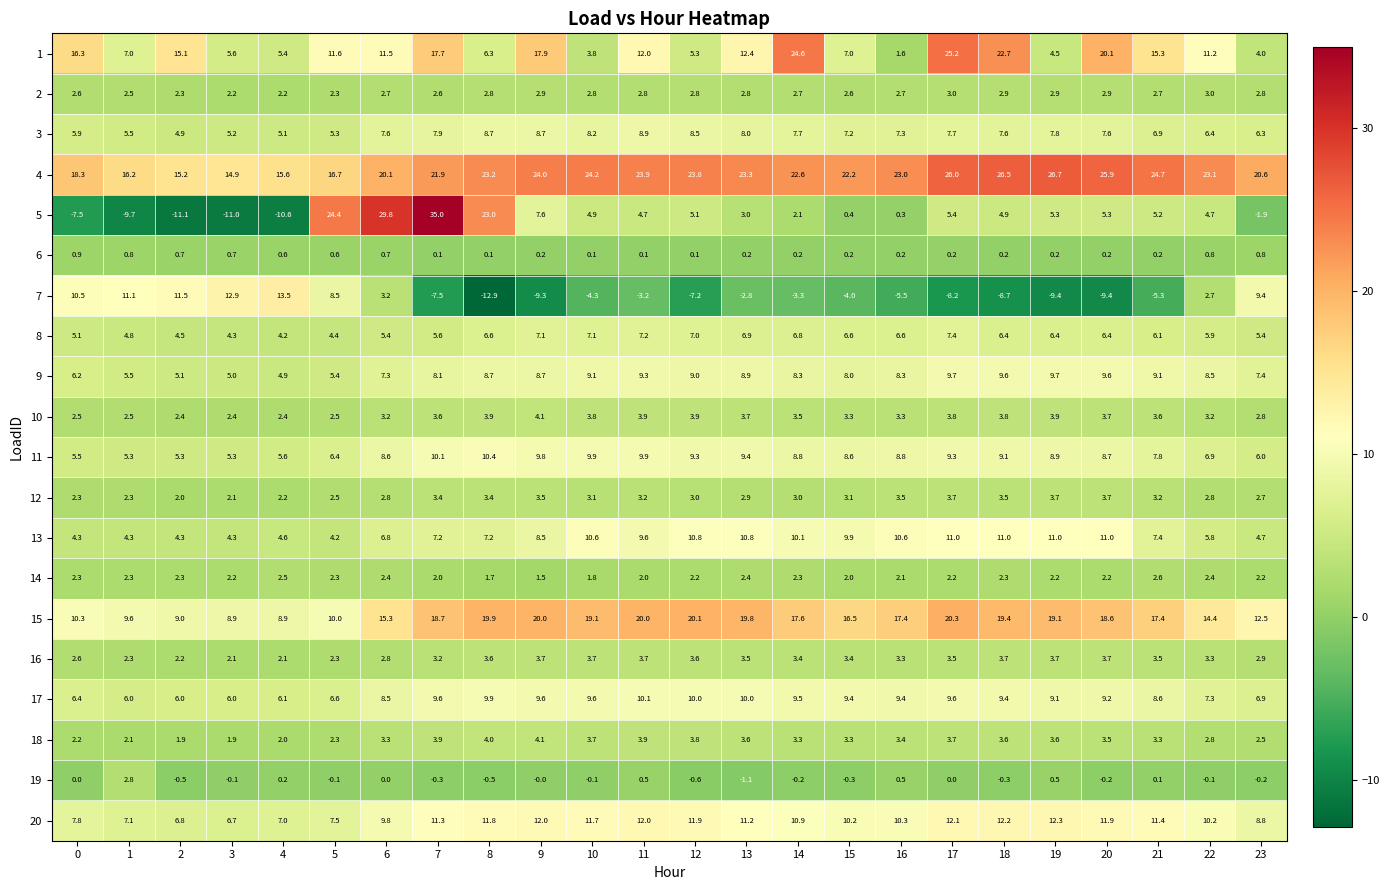

At which category is the sum across all series the highest?

7